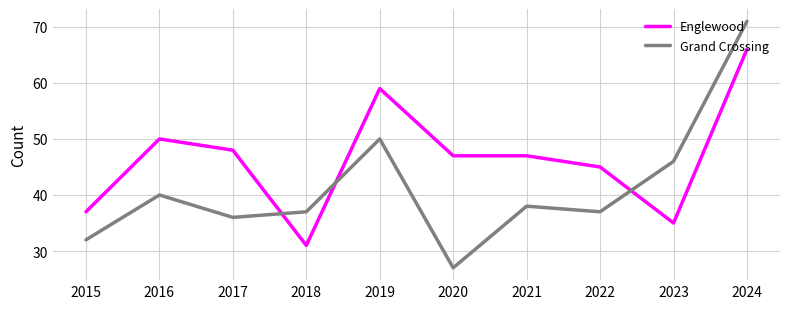

At which category is the sum across all series the highest?

2024